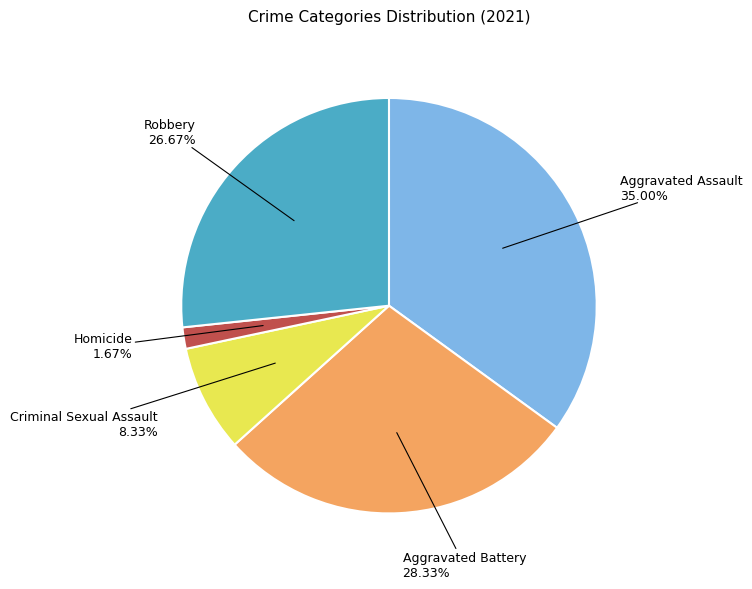

Does any single category account for the majority?

No